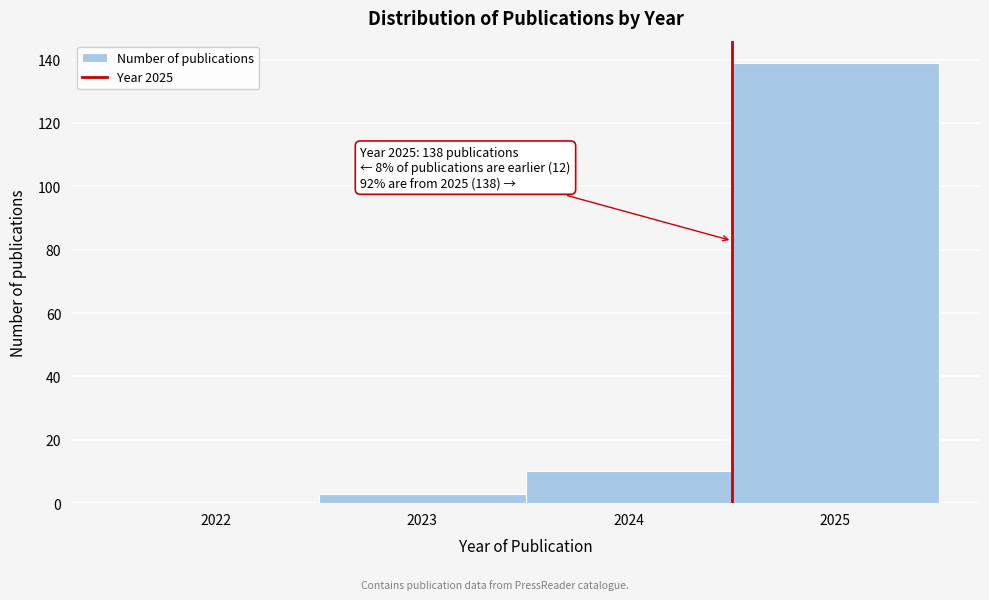

Reading left to right, list all the values displayed in this chart.

2022=0	2023=3	2024=10	2025=139